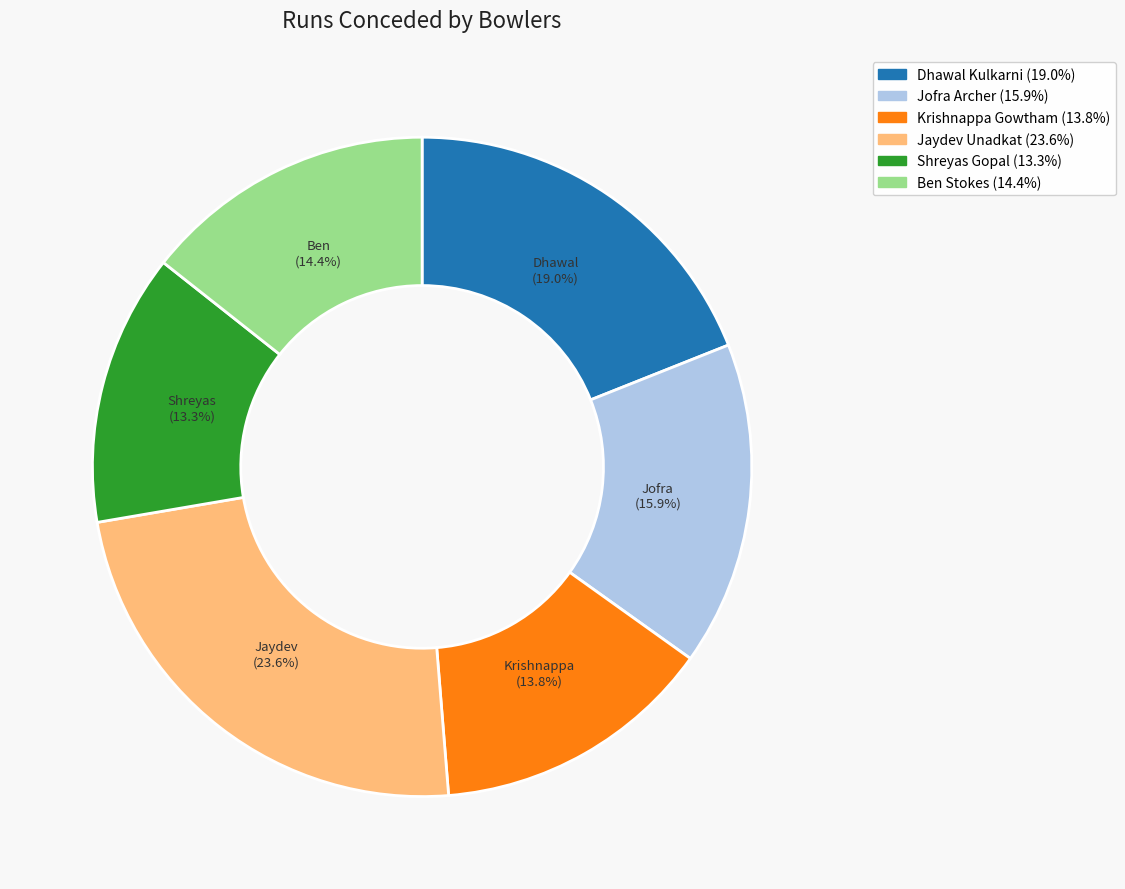

To the nearest percent, what is the difference between the Jaydev Unadkat and Krishnappa Gowtham slice percentages?

10%